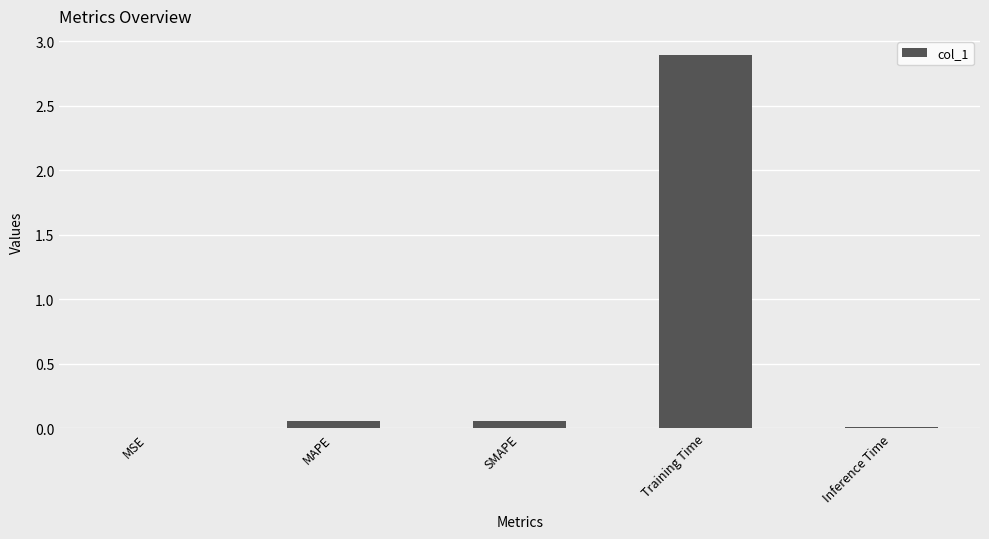

What is the sum of all values?

3.0